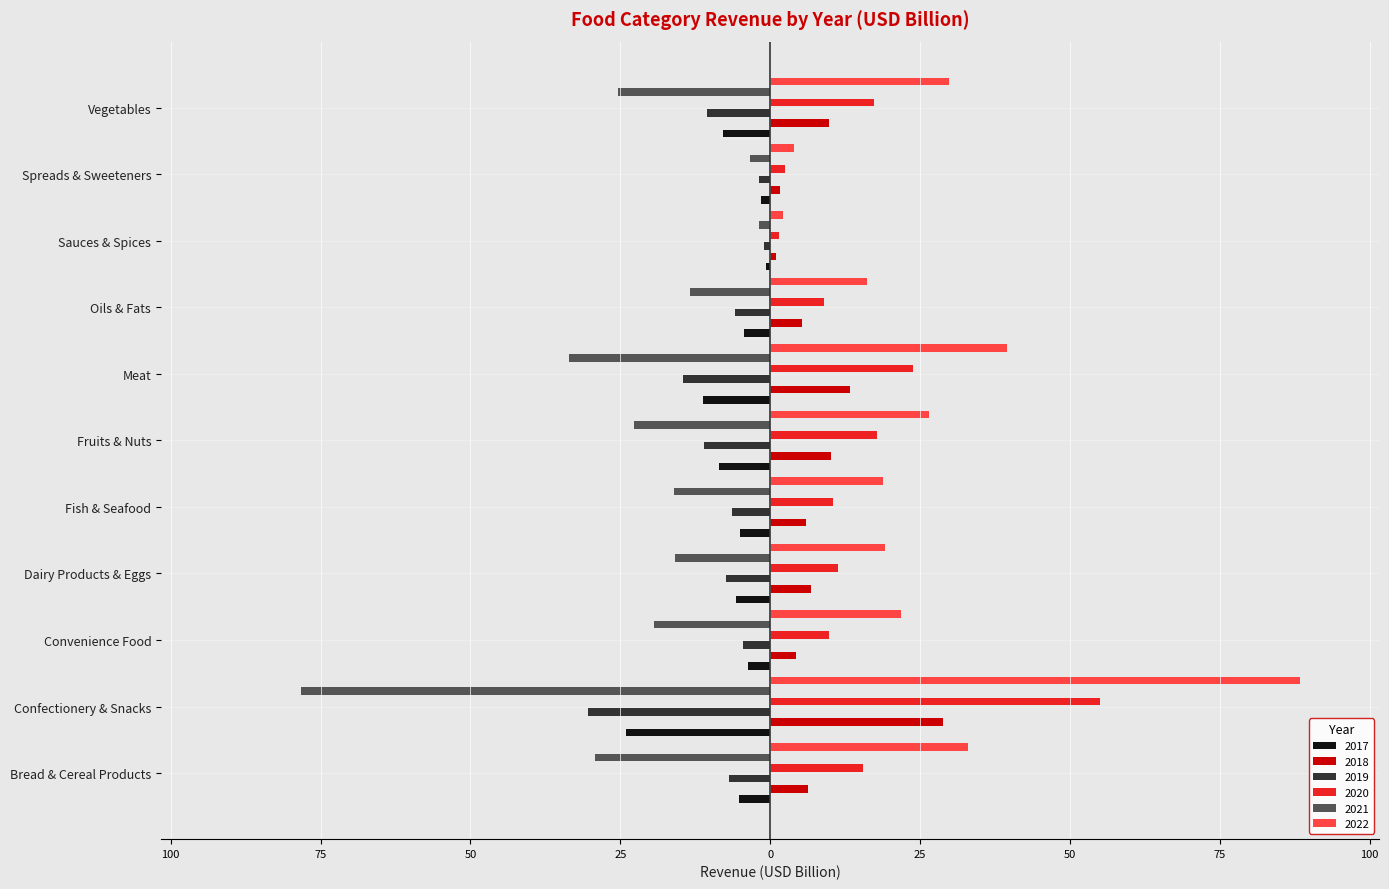

What is the difference between the maximum and minimum values in the 2017 series?

23.3